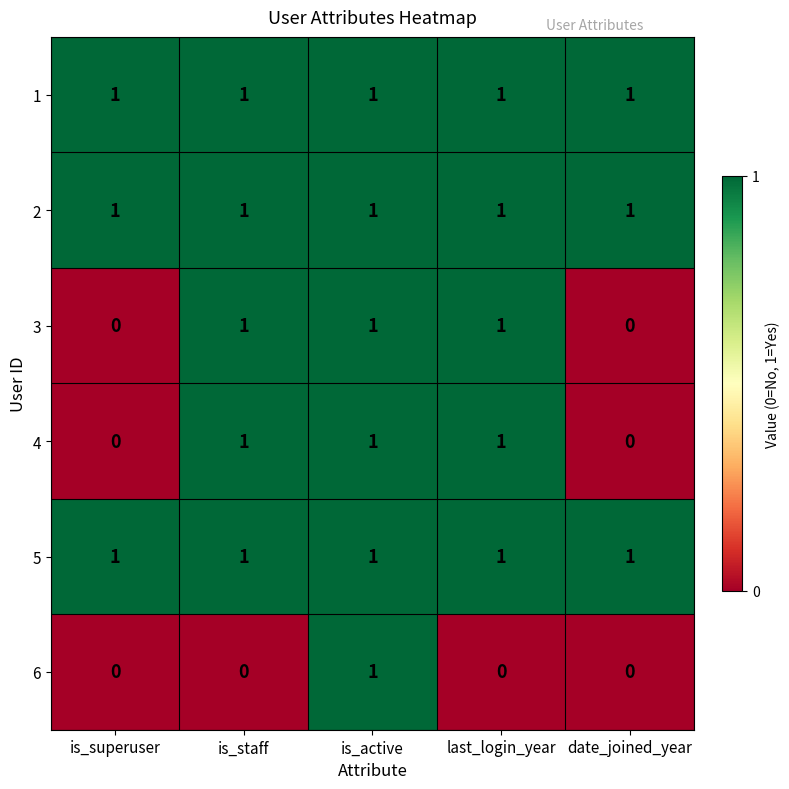

What is the total value across all series at last_login_year?

5